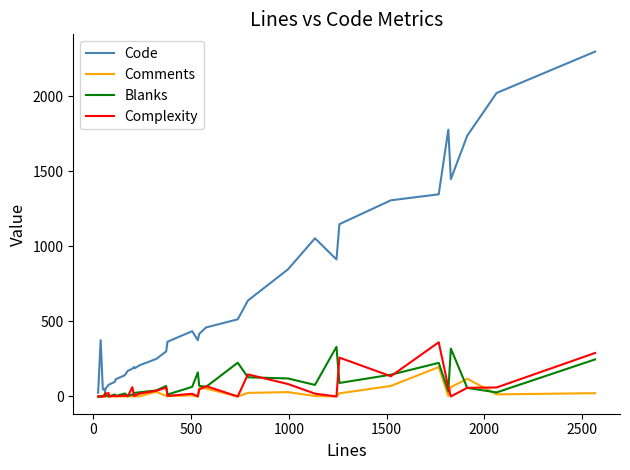

What is the average value of the Complexity series?

50